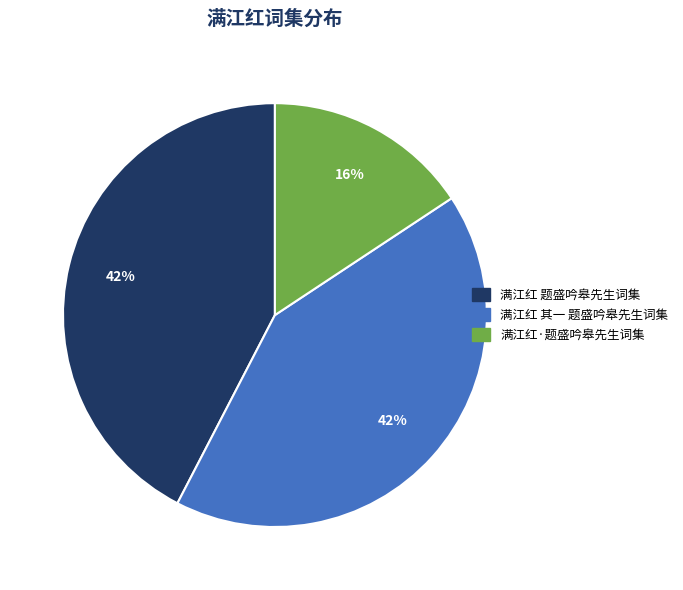

True or false: 满江红·题盛吟皋先生词集 accounts for 16% of the total.

True